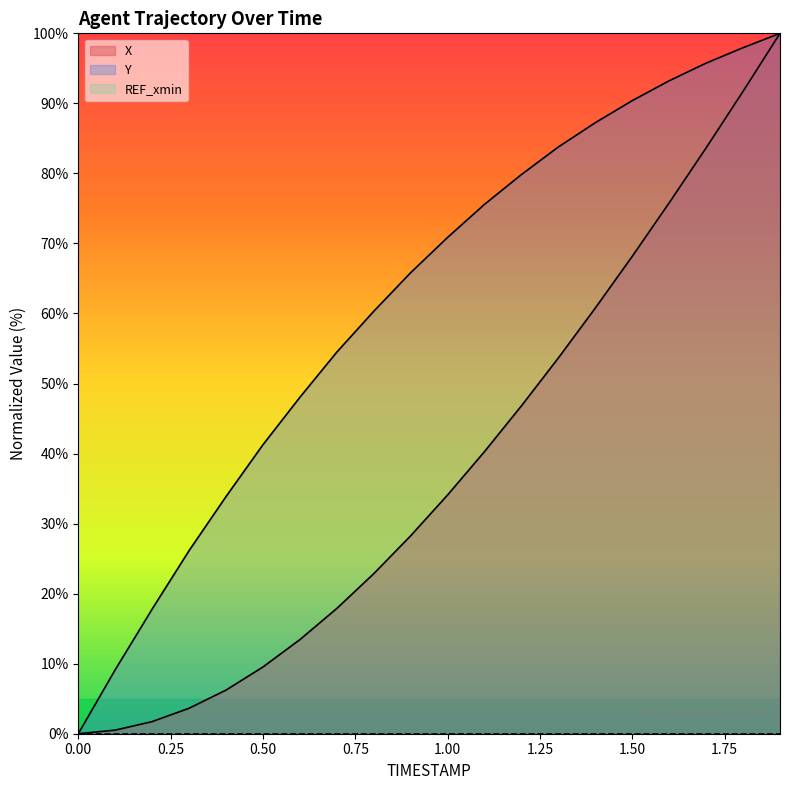

At how many categories does at least one series exceed 87?

6